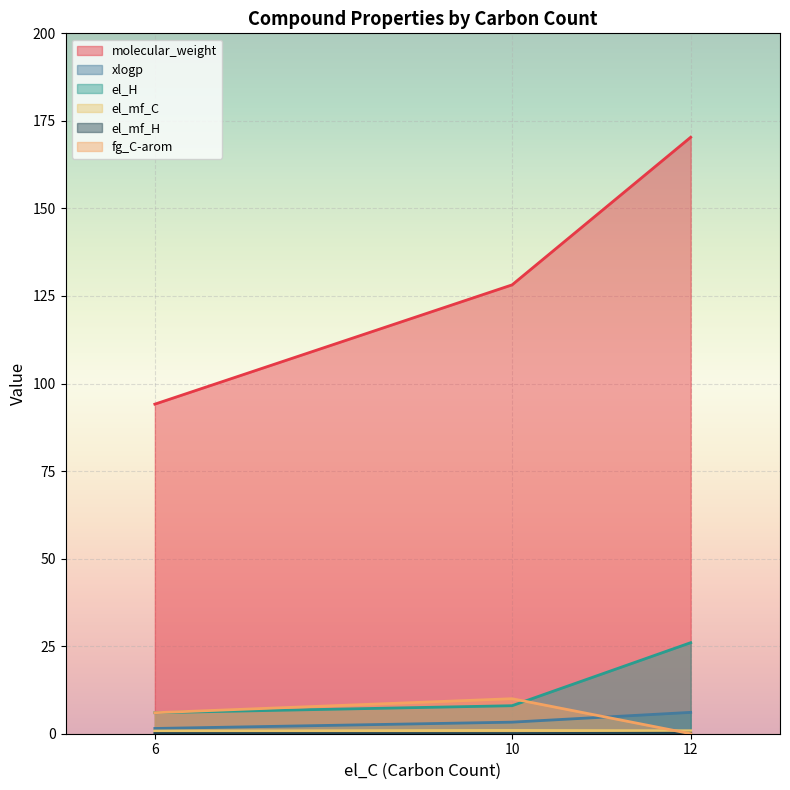

Which series has the largest range (max minus min)?

molecular_weight